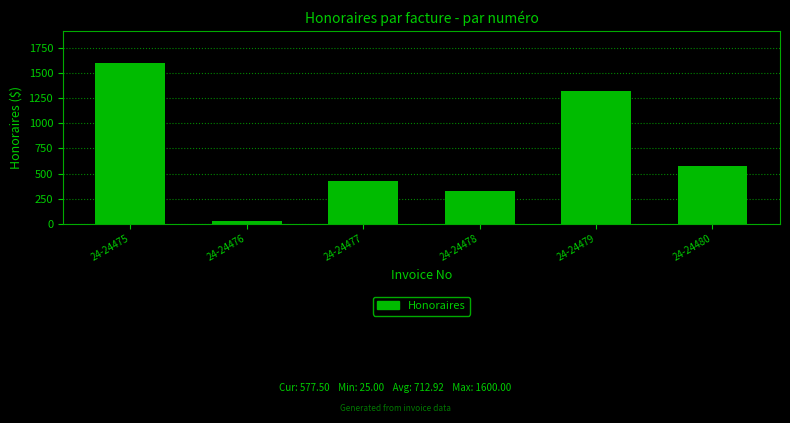

Reading right to left, what are all the values shown in this chart?

577.5	1325.0	325.0	425.0	25.0	1600.0